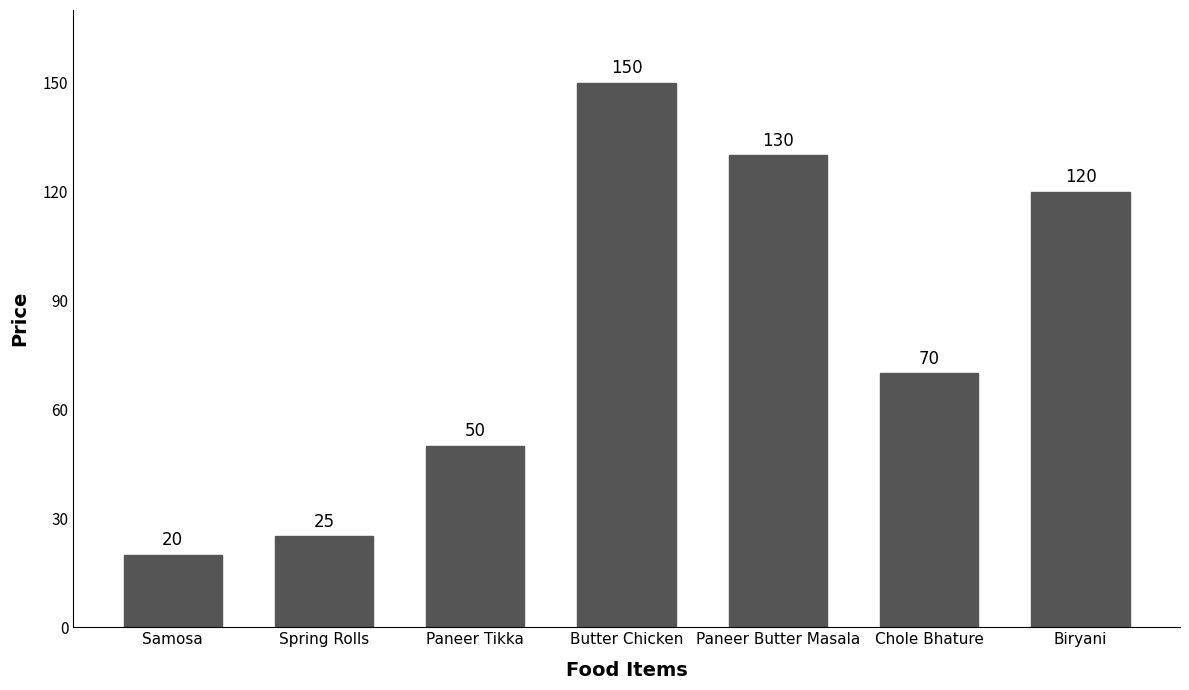

What is the label of the 1st bar from the right?

Biryani